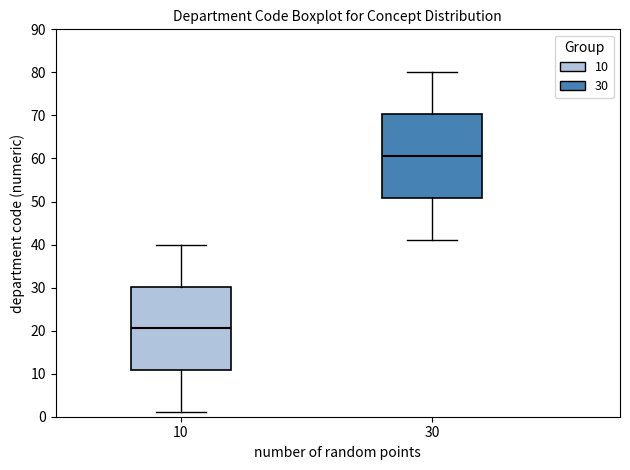

Which box's median line is the lowest?

10